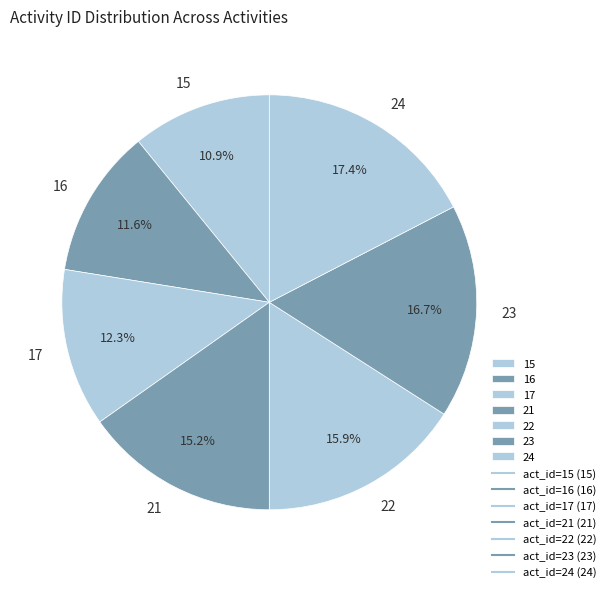

How many slices are in this pie chart?

7